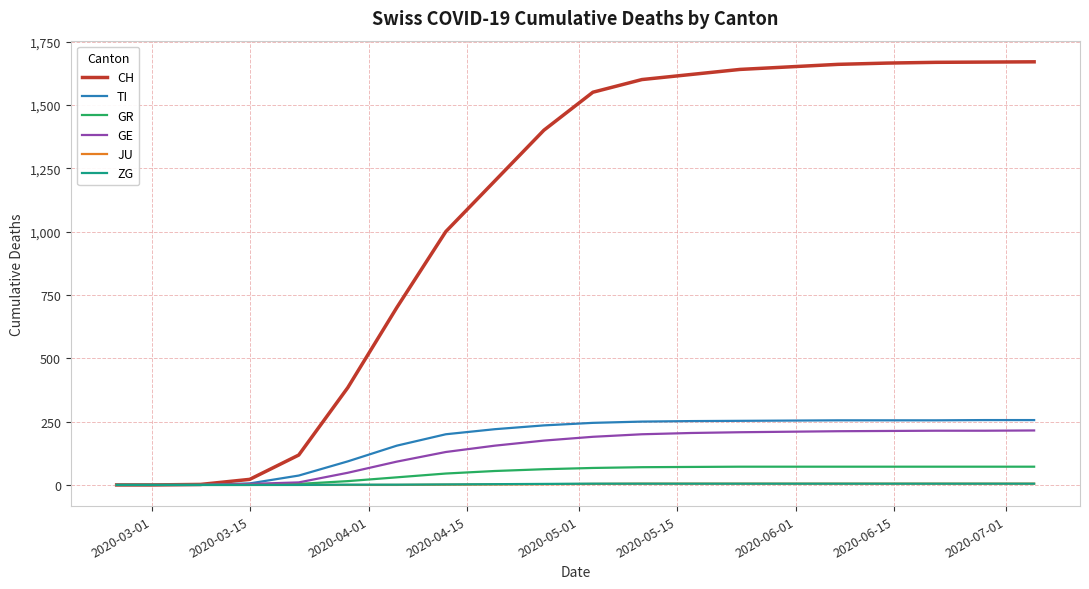

What is the highest value of the GE series?

215